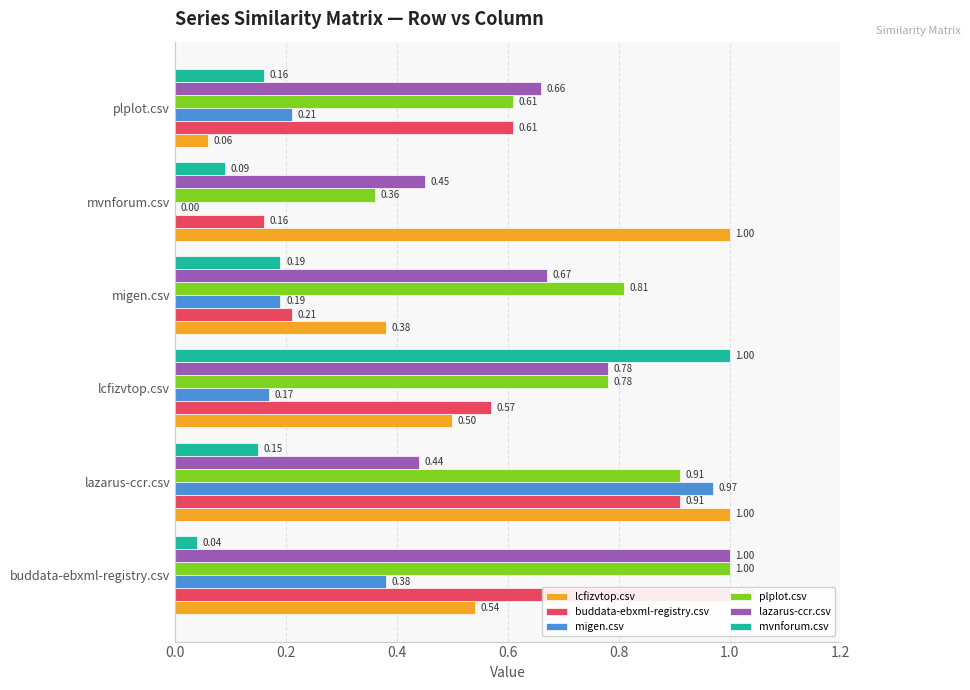

The value of buddata-ebxml-registry.csv at mvnforum.csv is 0.0. True or false?

False